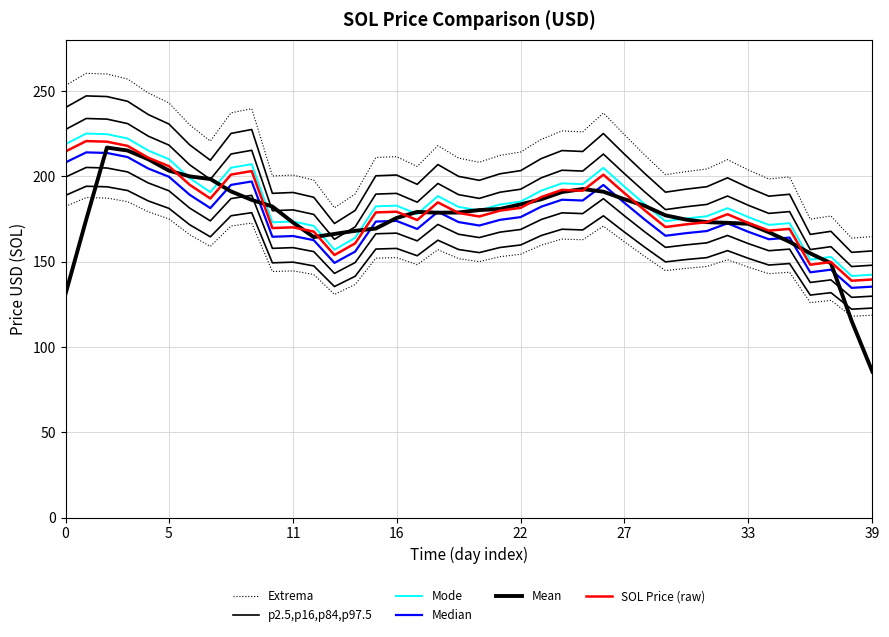

True or false: Mode and Median intersect in this chart.

False